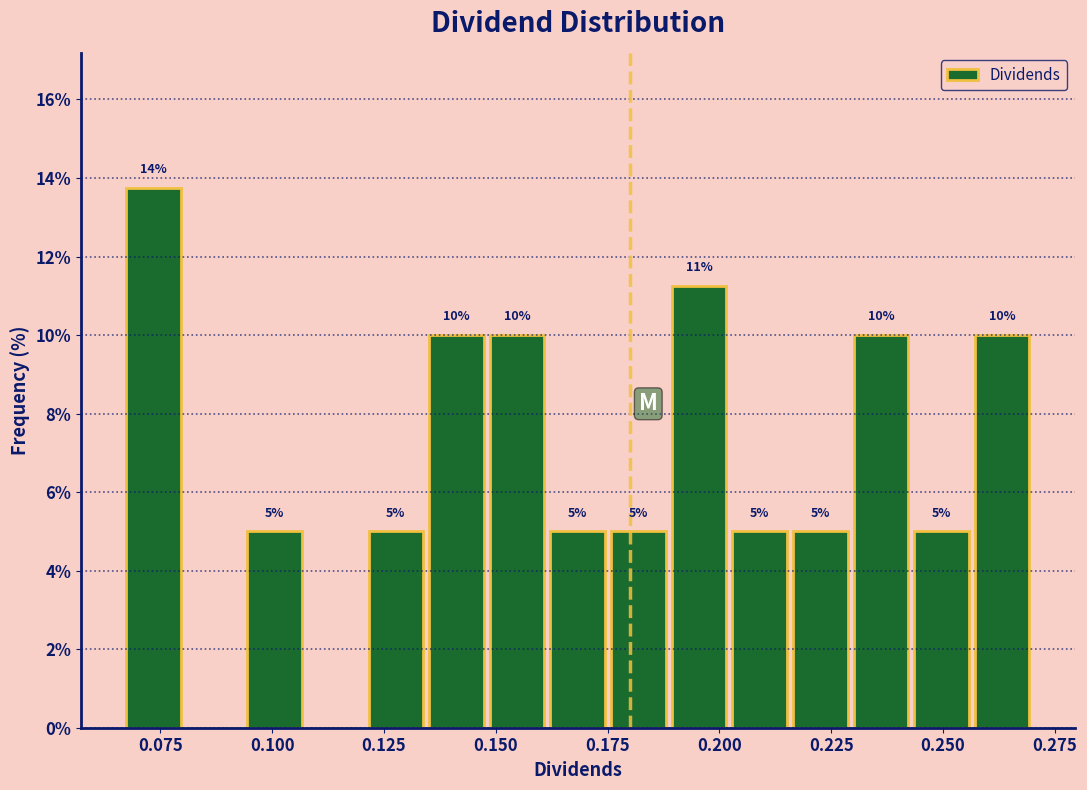

Around what value on the x-axis is the tallest bar? Give the approximate position of its centre, as read against the axis.

0.075